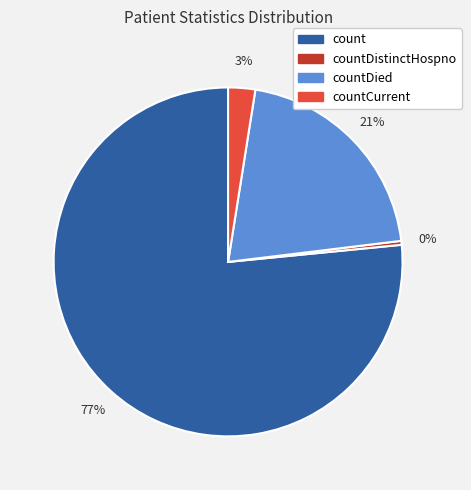

To the nearest percent, what is the average slice percentage?

25%